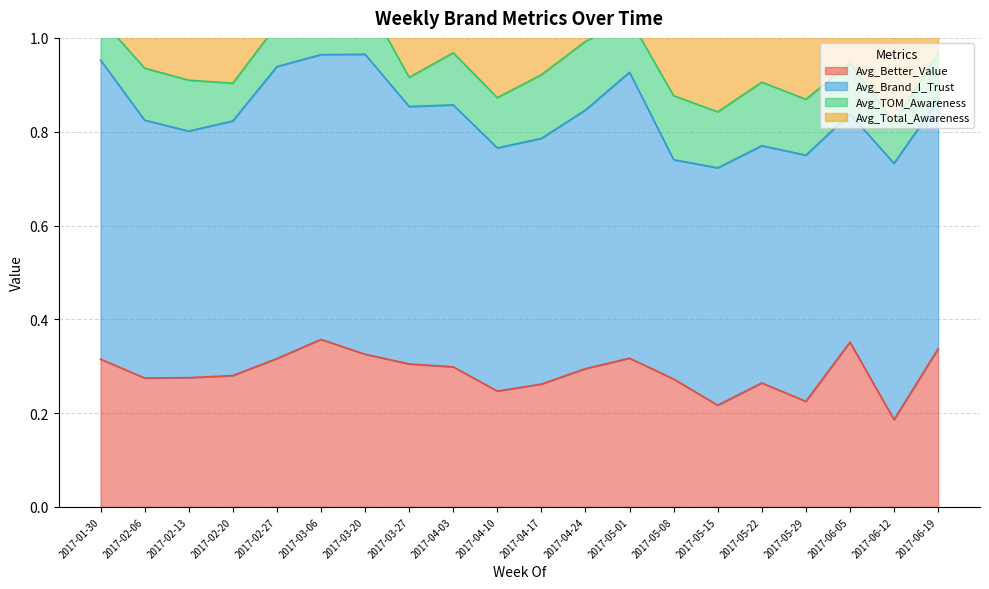

List the labels in order of Avg_Better_Value value, largest first.

2017-03-06, 2017-06-05, 2017-06-19, 2017-03-20, 2017-05-01, 2017-02-27, 2017-01-30, 2017-03-27, 2017-04-03, 2017-04-24, 2017-02-20, 2017-02-13, 2017-02-06, 2017-05-08, 2017-05-22, 2017-04-17, 2017-04-10, 2017-05-29, 2017-05-15, 2017-06-12